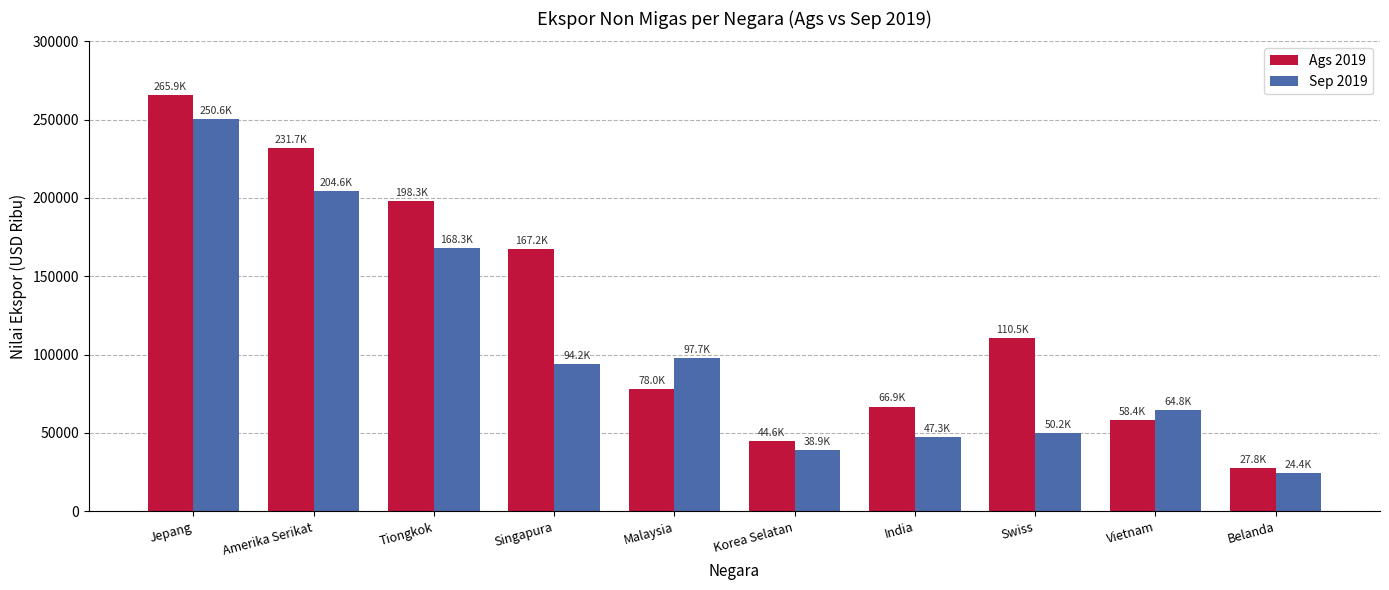

How many bars are there in total?

20